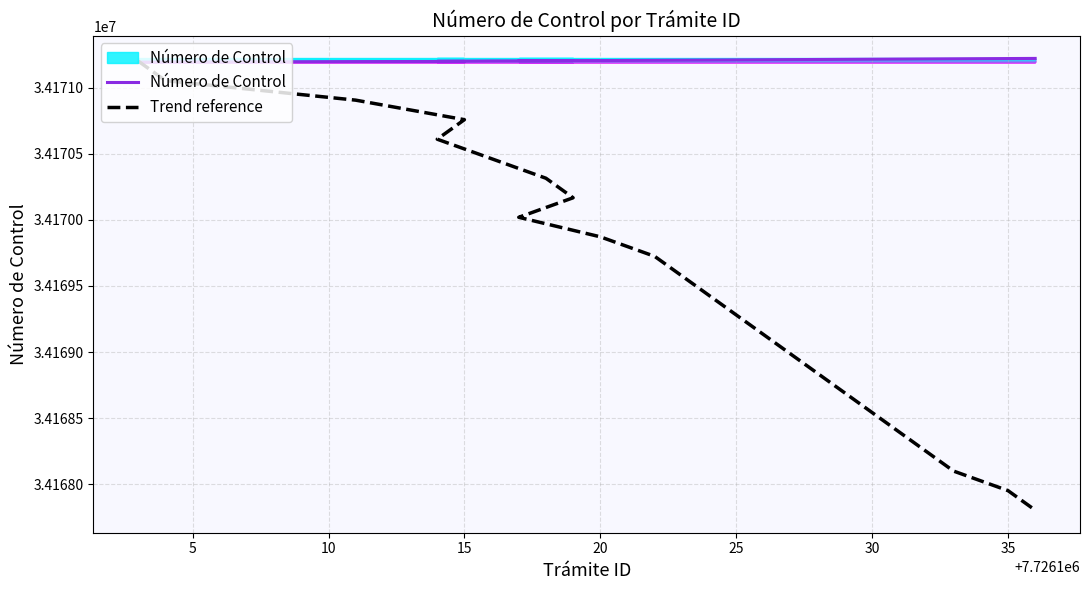

What is the average value of the Trend reference series?

34169502.3